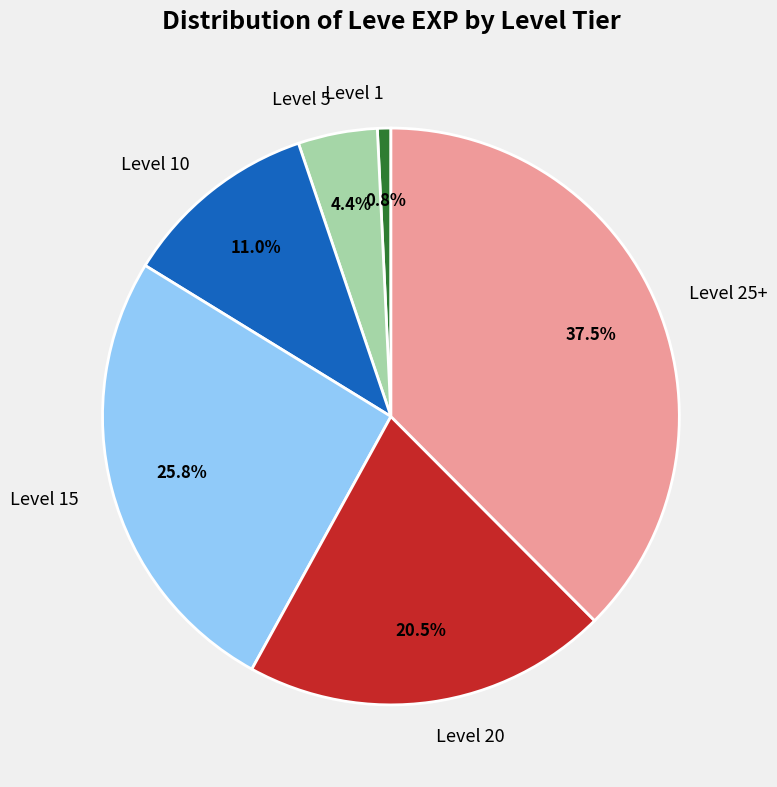

Which has a higher value, Level 20 or Level 1?

Level 20